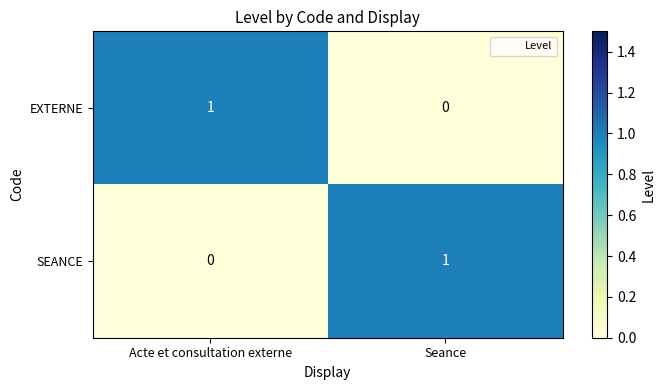

How many categories are shown in the chart?

2